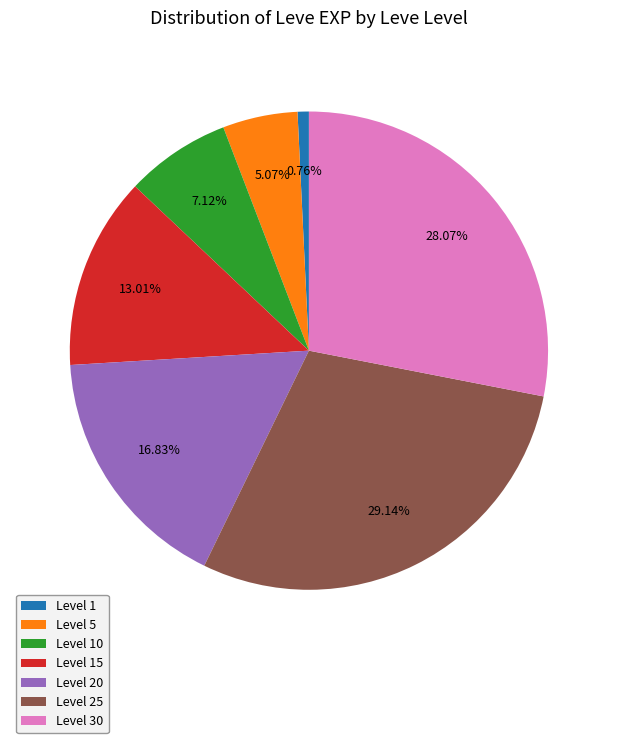

Count the number of slices in the pie.

7